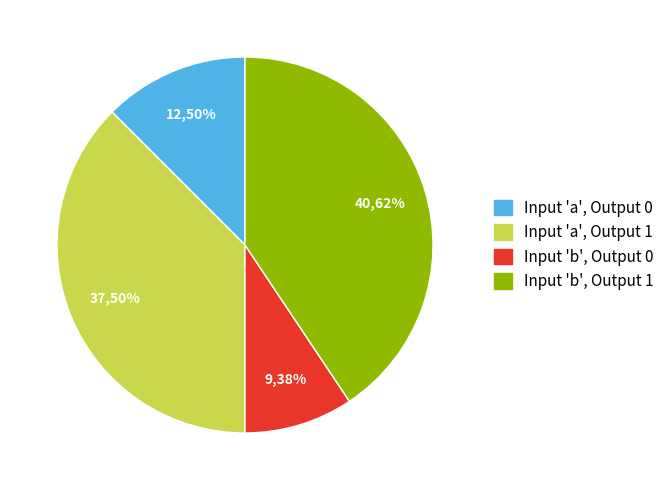

The output_symbol=0 (input a) slice represents 18% of the pie. True or false?

False